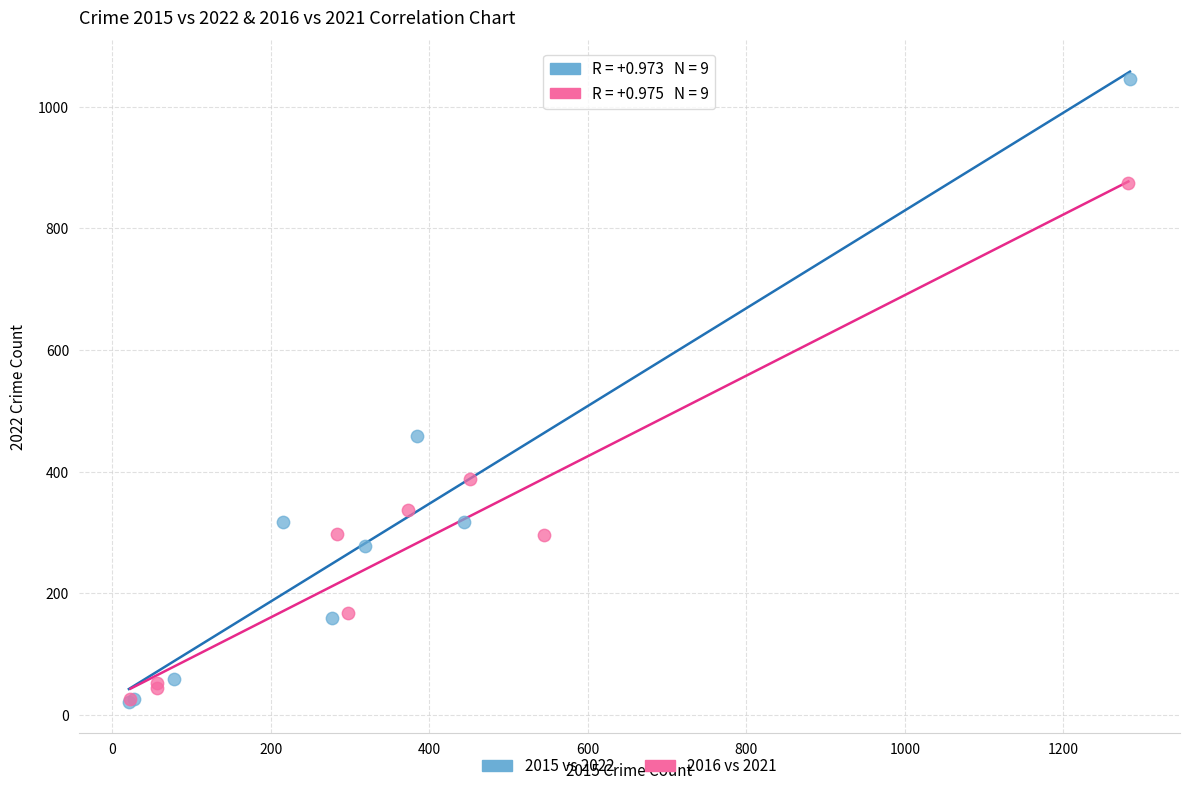

Which series has the widest spread of Y values?

2015 vs 2022